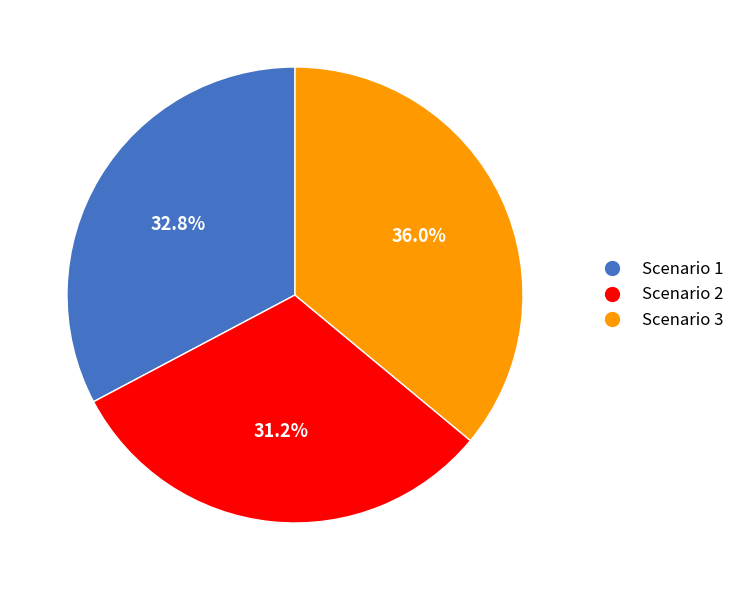

How much of the chart is everything except Scenario 3?

64.0%